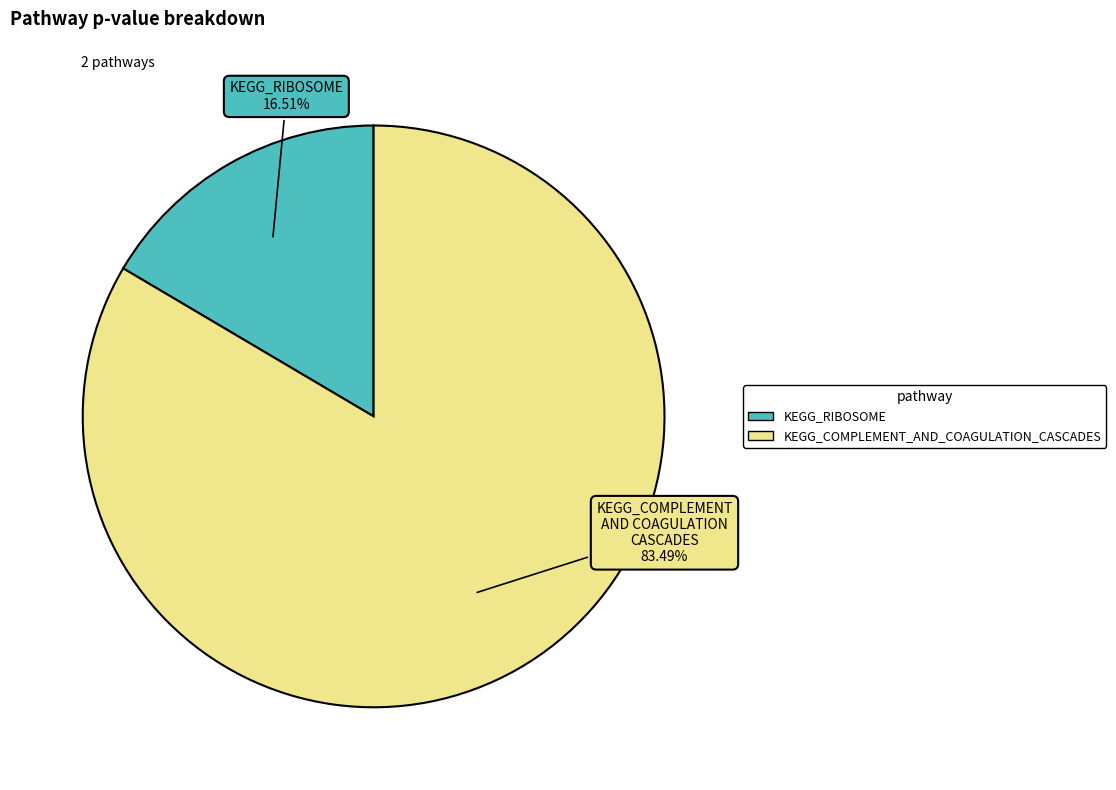

Which category has the biggest portion of the pie?

KEGG_COMPLEMENT_AND_COAGULATION_CASCADES